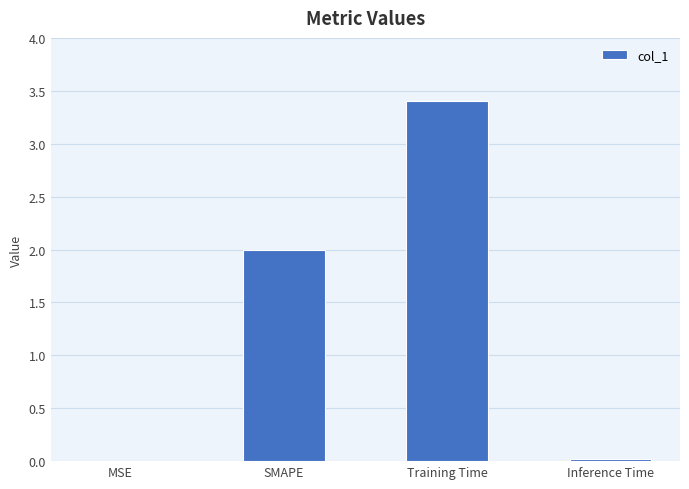

The value at Training Time is 3.4. True or false?

True